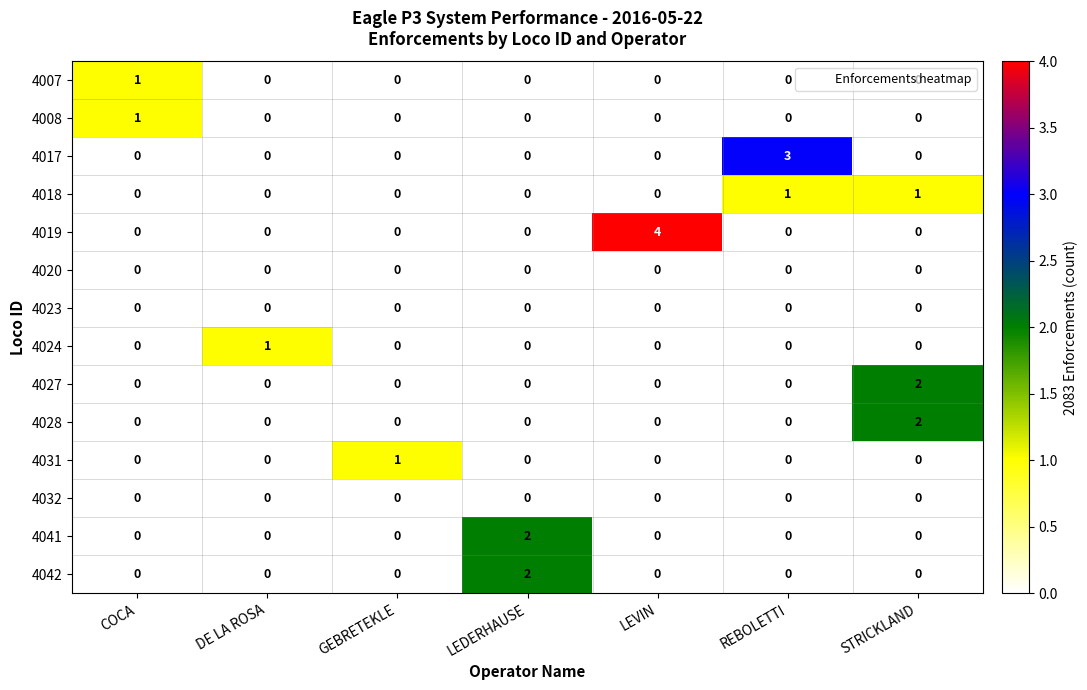

Which series changed the most between LEVIN and REBOLETTI?

4019